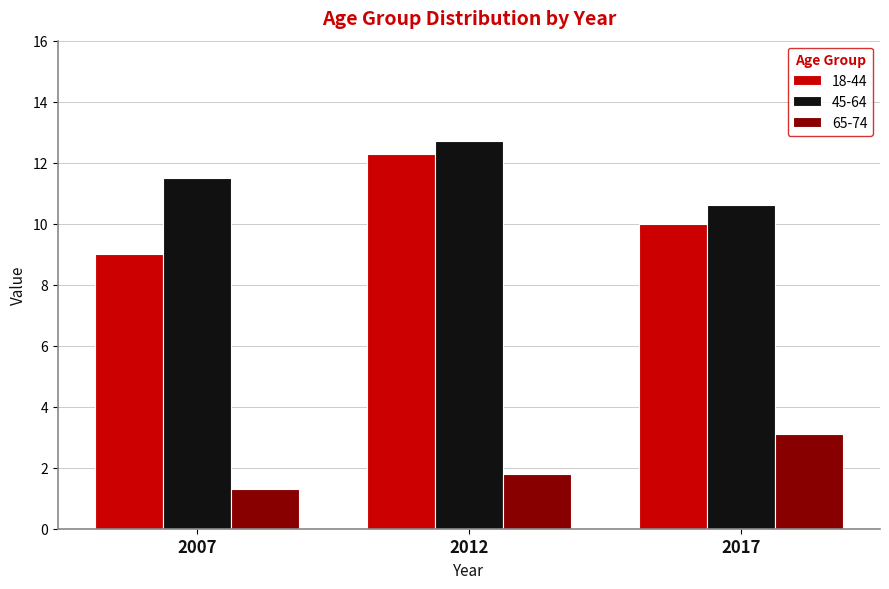

At 2012, list the series in order from smallest to largest.

65-74, 18-44, 45-64